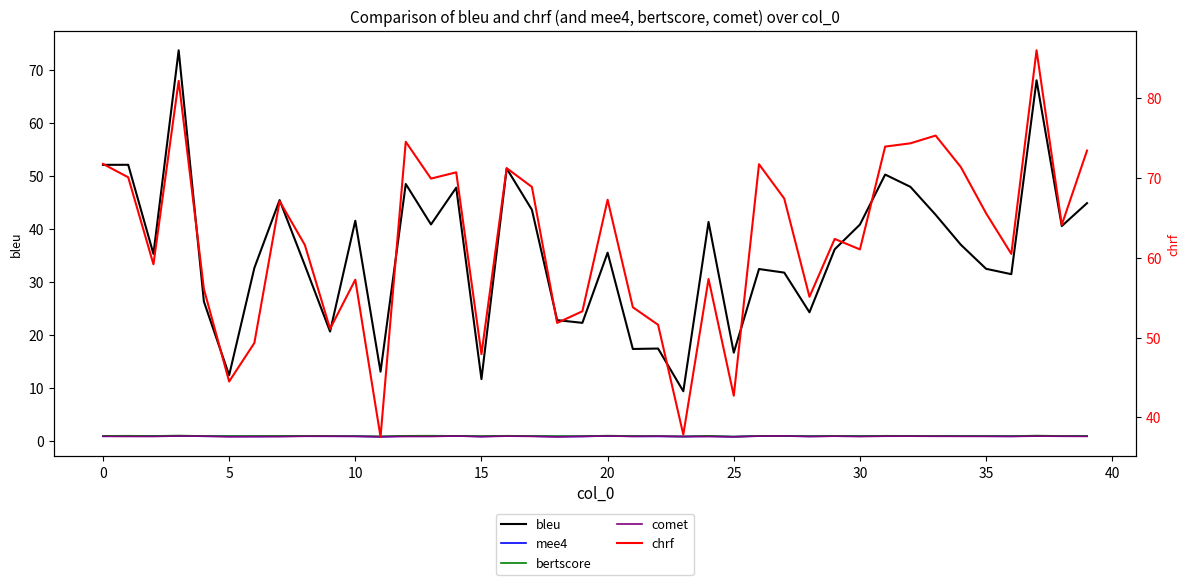

What is the label of the 6th point from the right?

34